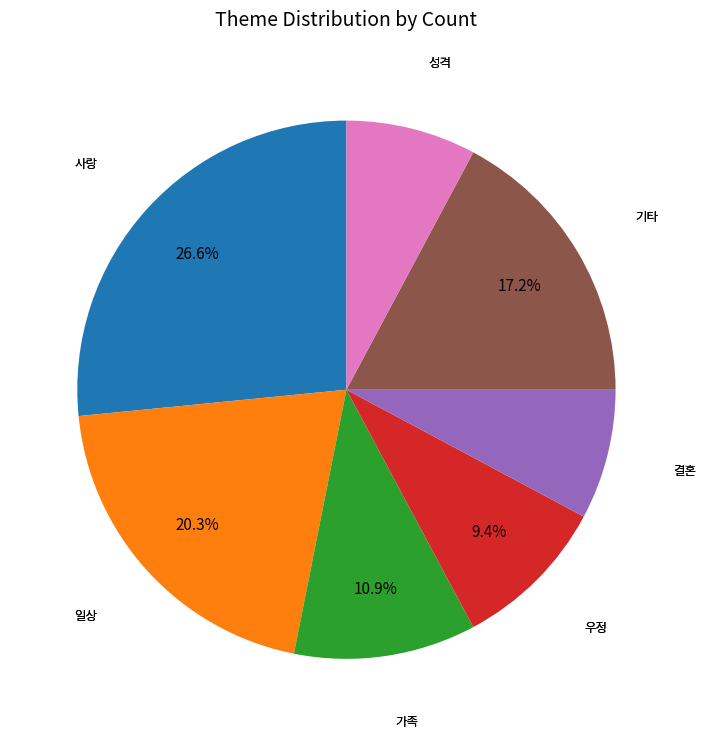

Does any single category account for the majority?

No